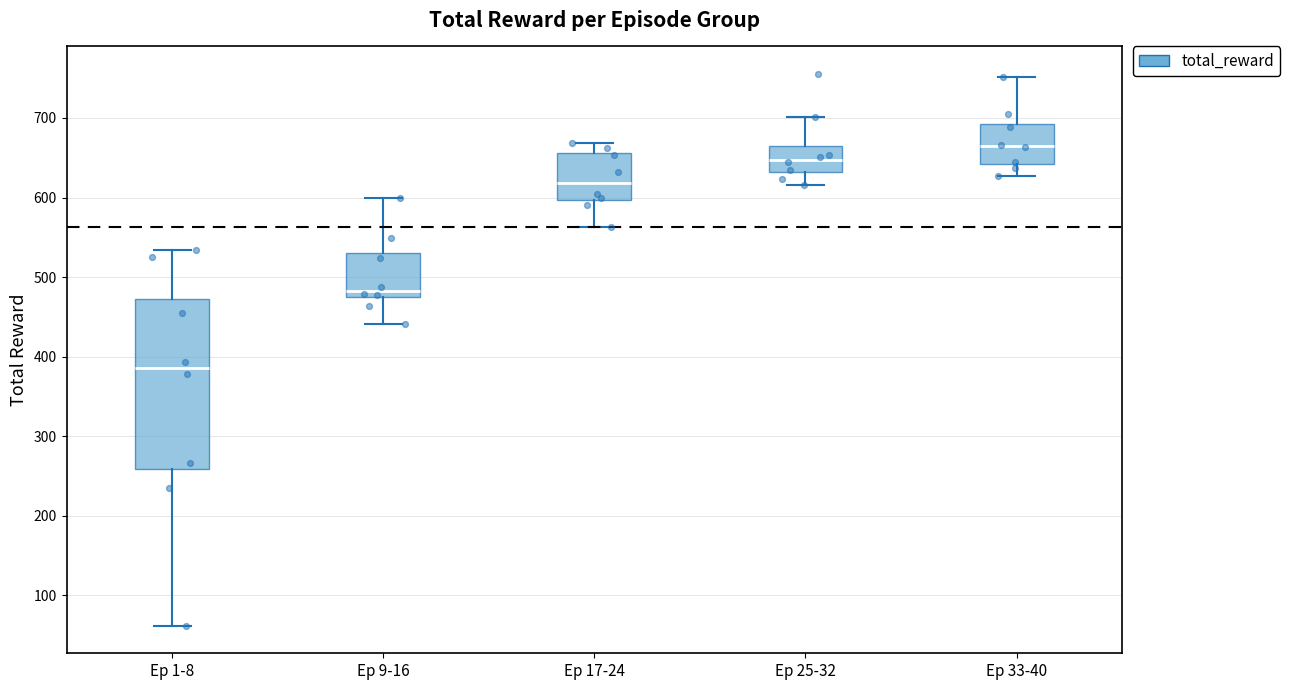

Which box has the highest median line?

Ep 33-40